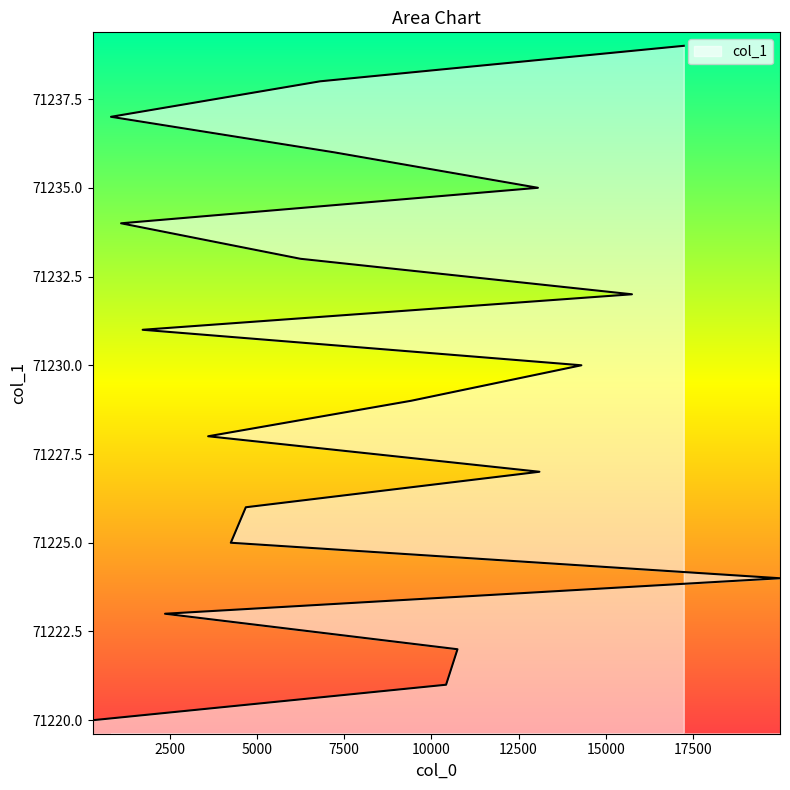

What position from the left is 10424?

2